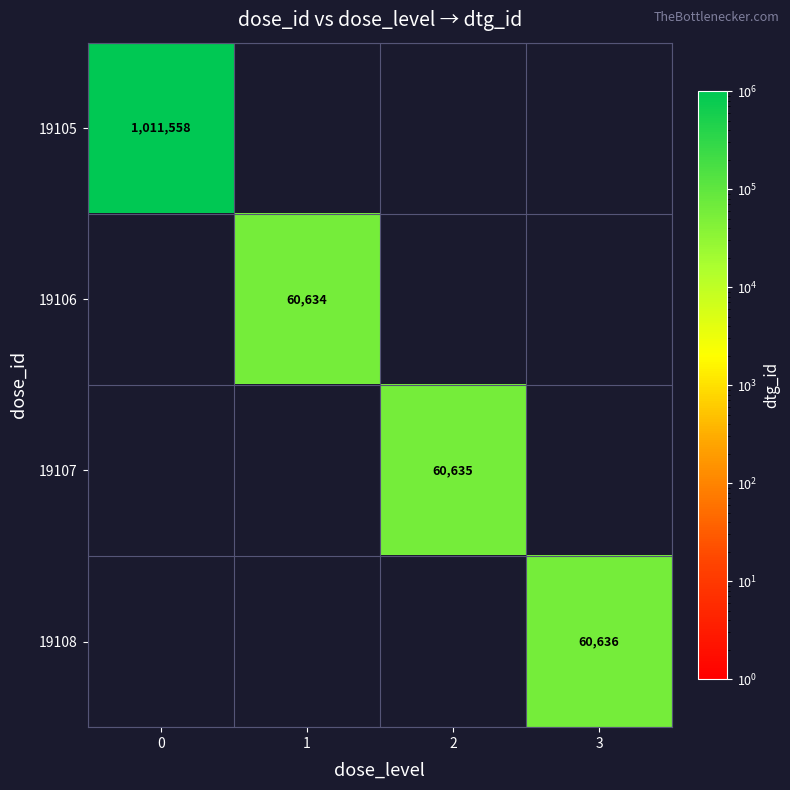

The 19105 series shows 408916 at 0. True or false?

False